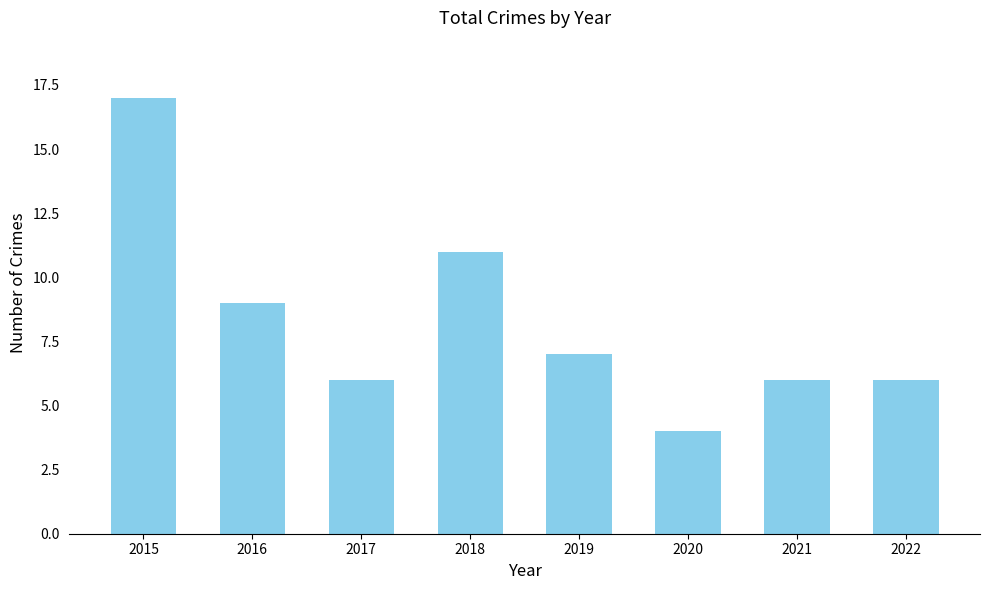

At which label does the data first exceed 7?

2015